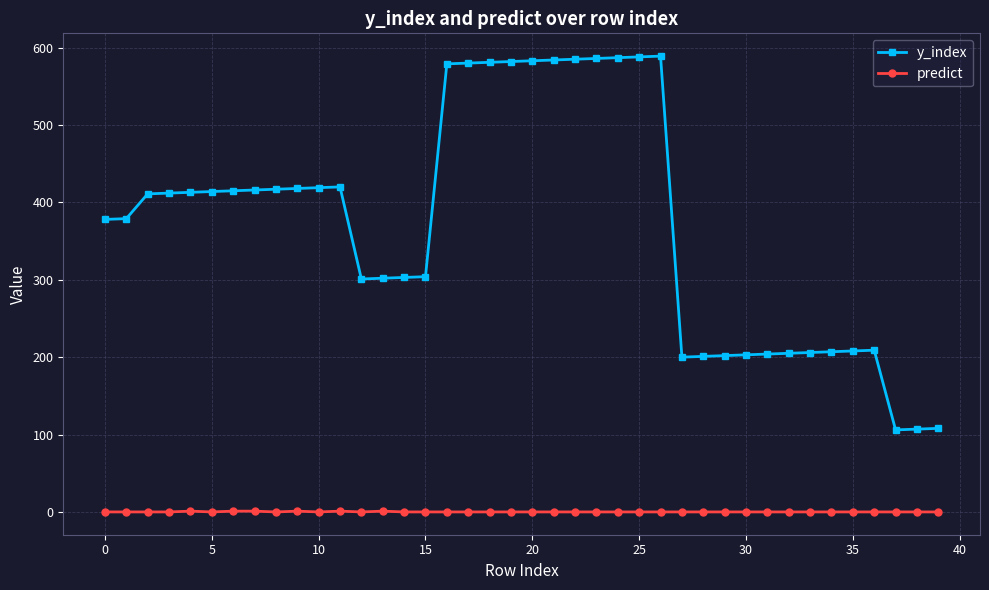

Which series has the widest spread of values?

y_index